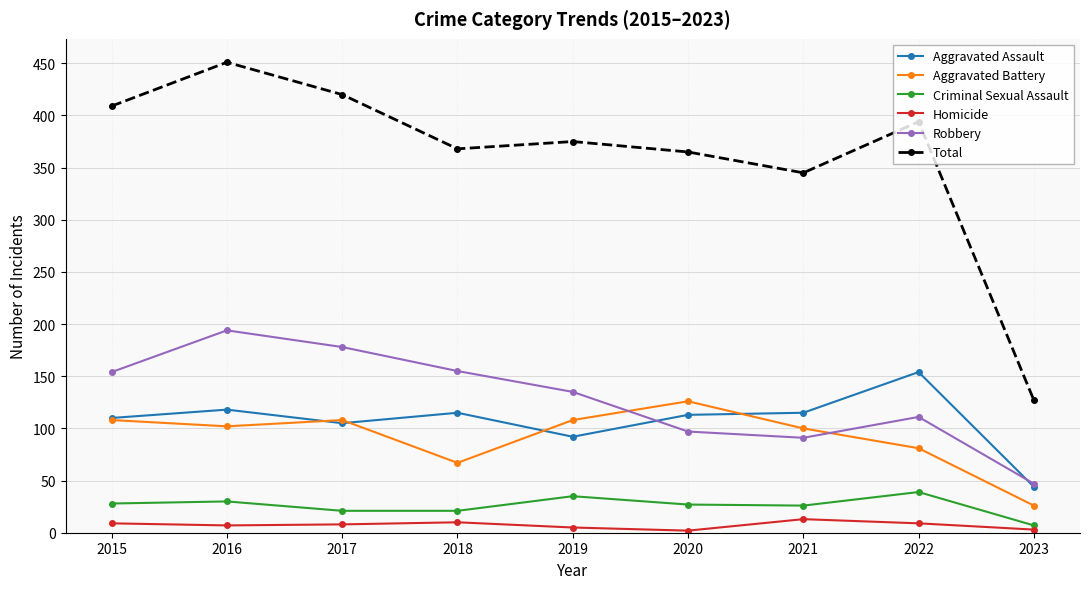

What is the spread (max minus min) of values at 2019?

370